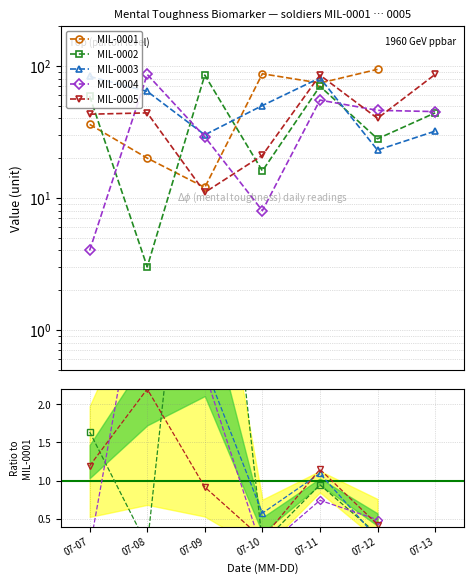

What are all the series names shown in the legend?

MIL-0001, MIL-0002, MIL-0003, MIL-0004, MIL-0005